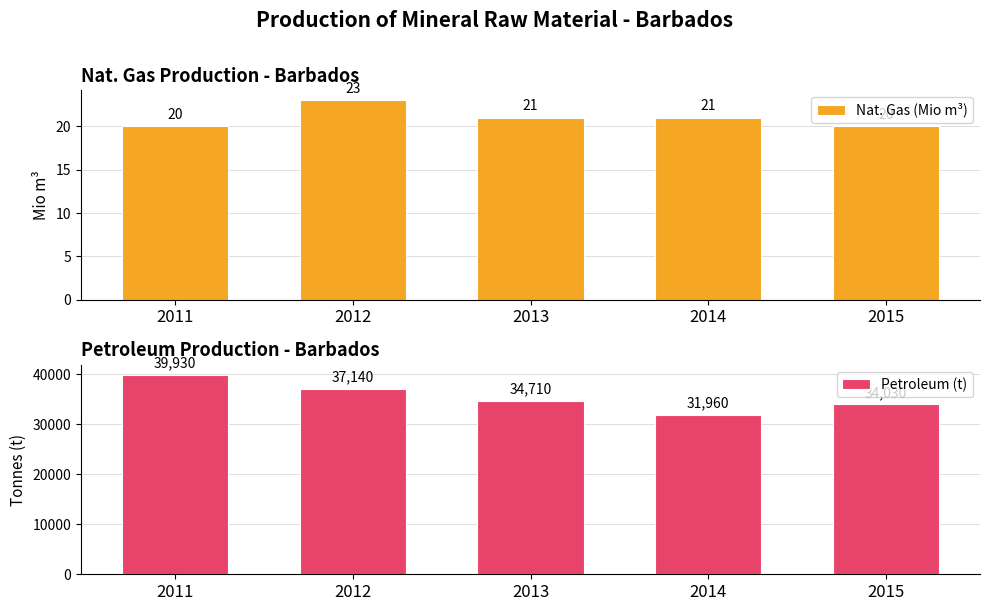

Which category has the lowest value in the Nat. Gas (Mio m³) series?

2011